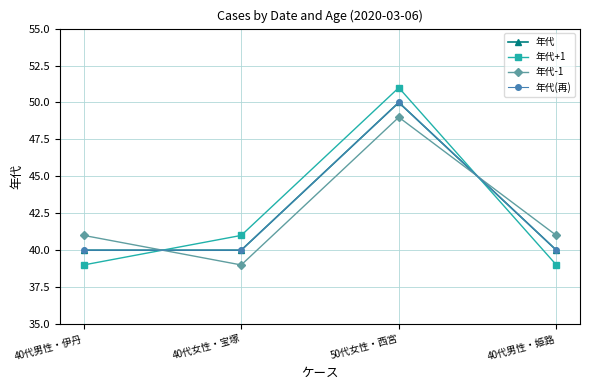

Reading left to right, transcribe all the data shown in this chart.

年代: 40代男性・伊丹=40	40代女性・宝塚=40	50代女性・西宮=50	40代男性・姫路=40
年代+1: 40代男性・伊丹=39	40代女性・宝塚=41	50代女性・西宮=51	40代男性・姫路=39
年代-1: 40代男性・伊丹=41	40代女性・宝塚=39	50代女性・西宮=49	40代男性・姫路=41
年代(再): 40代男性・伊丹=40	40代女性・宝塚=40	50代女性・西宮=50	40代男性・姫路=40